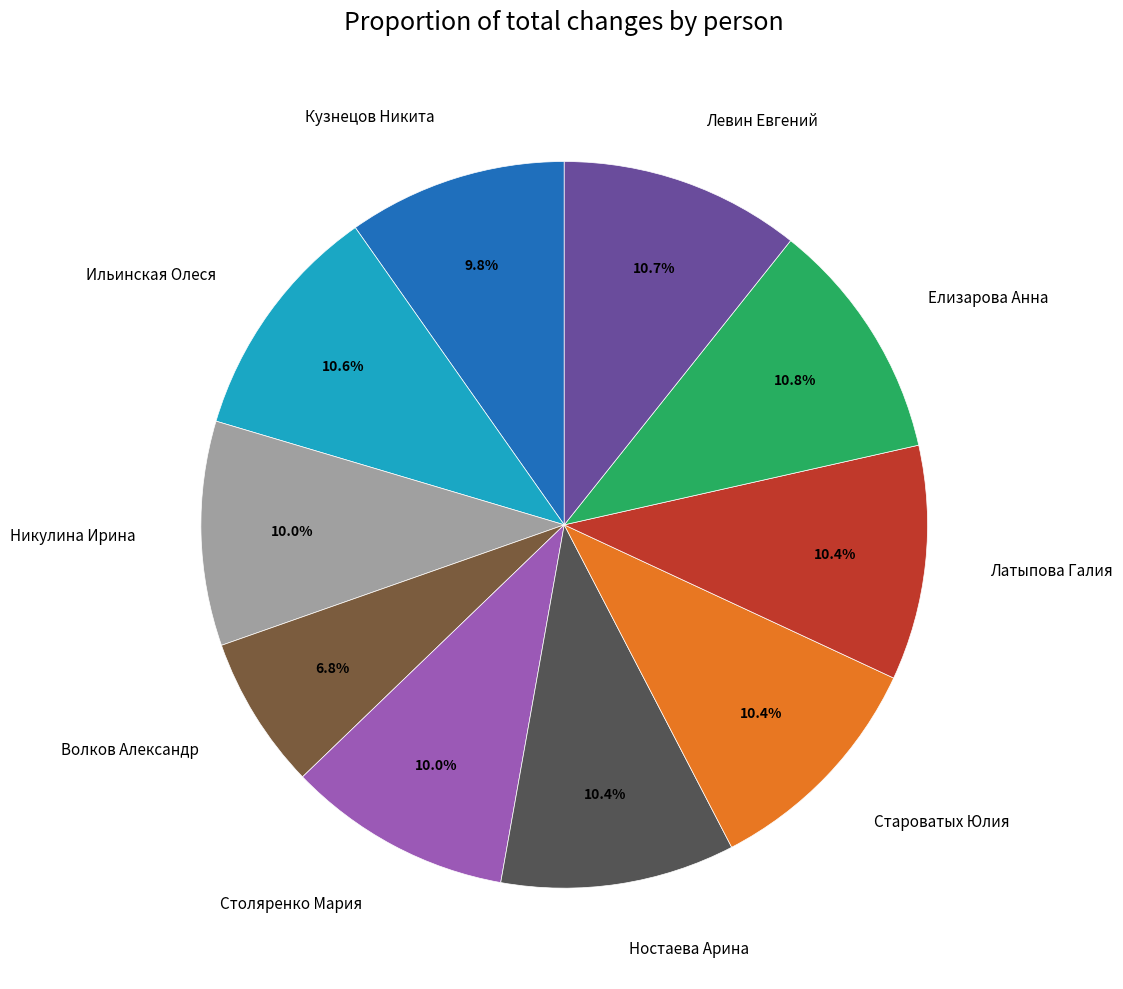

To the nearest percent, what portion does Староватых Юлия represent?

10%